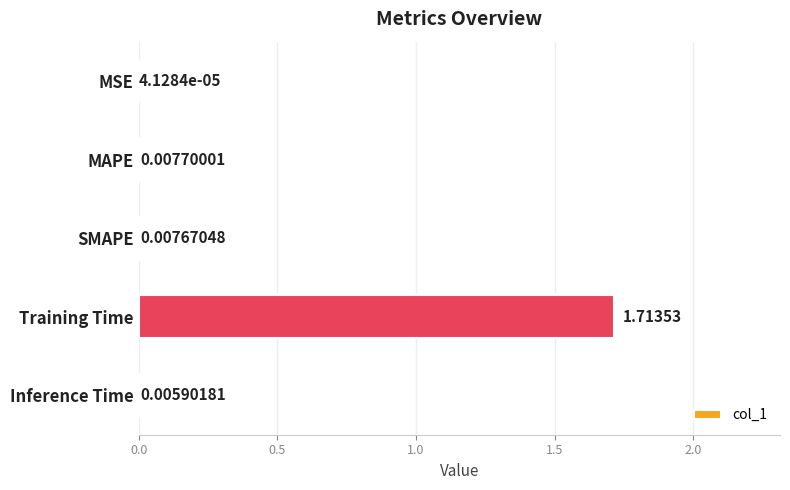

What is the average value?

0.3